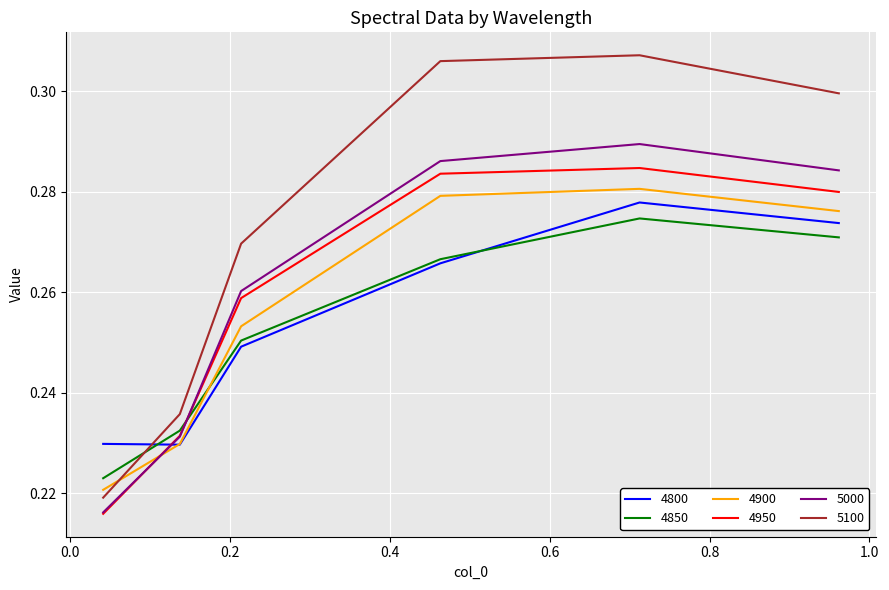

After their last crossing, which series has the higher values: 4900 or 4850?

4900